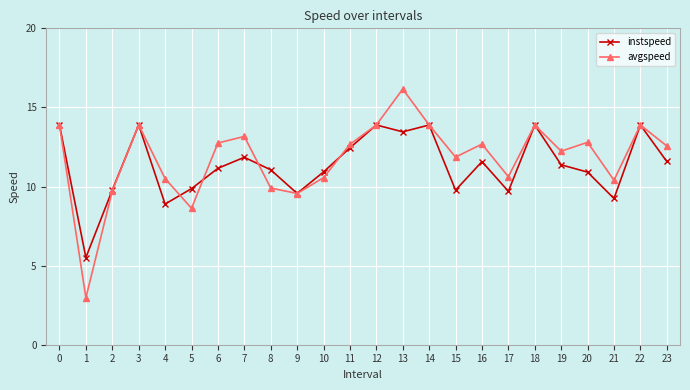

How many interior local peaks does the avgspeed series have?

7